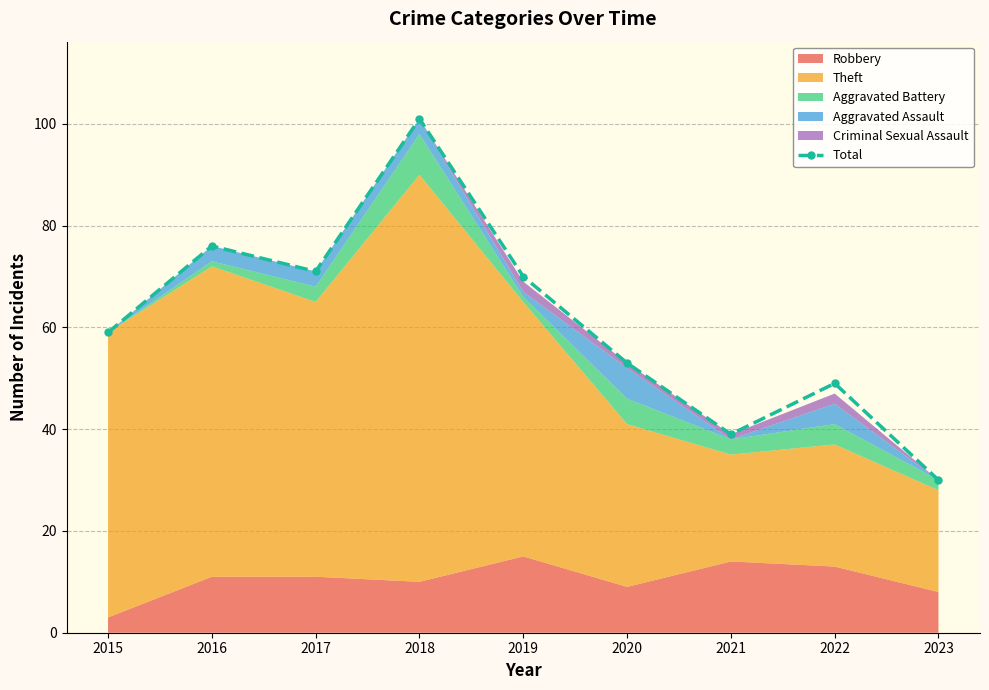

What is the difference between the second highest and second lowest values?

37